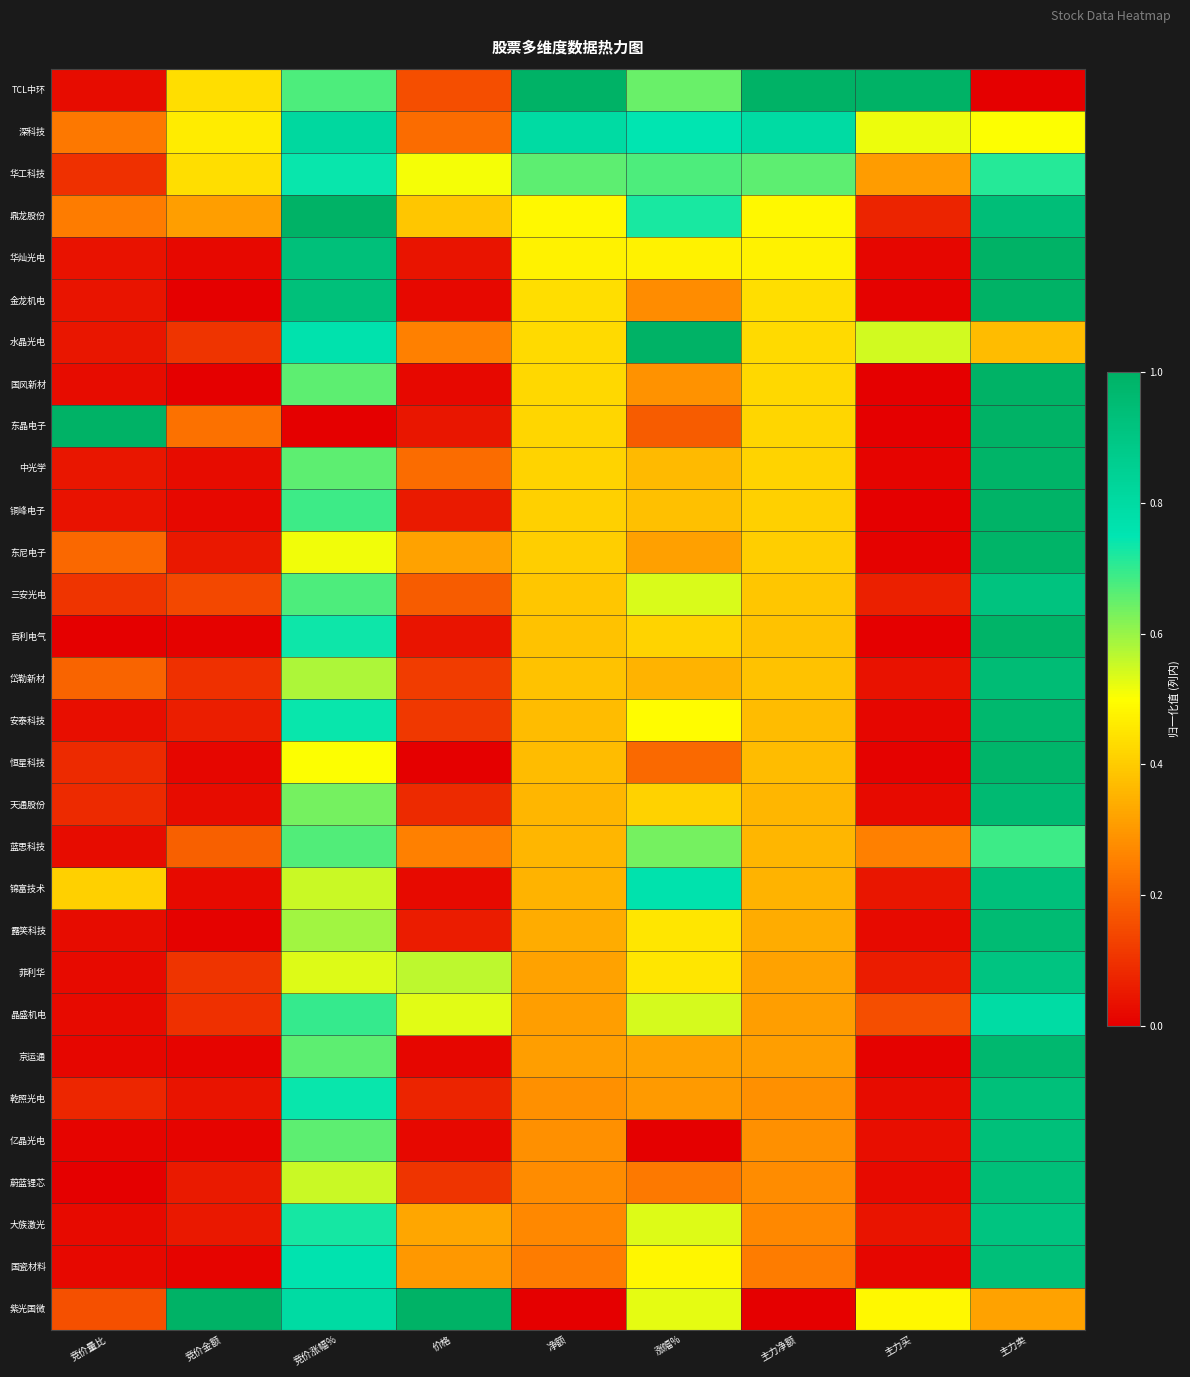

Reading right to left, what are all the values shown in this chart?

TCL中环: 主力卖=0.0	主力买=1.0	主力净额=1.0	涨幅%=0.6	净额=1.0	价格=0.2	竞价涨幅%=0.7	竞价金额=0.4	竞价量比=0.0
深科技: 主力卖=0.5	主力买=0.5	主力净额=0.8	涨幅%=0.7	净额=0.8	价格=0.2	竞价涨幅%=0.8	竞价金额=0.5	竞价量比=0.2
华工科技: 主力卖=0.7	主力买=0.3	主力净额=0.7	涨幅%=0.7	净额=0.7	价格=0.5	竞价涨幅%=0.7	竞价金额=0.4	竞价量比=0.1
鼎龙股份: 主力卖=0.9	主力买=0.1	主力净额=0.5	涨幅%=0.7	净额=0.5	价格=0.4	竞价涨幅%=1.0	竞价金额=0.3	竞价量比=0.2
华灿光电: 主力卖=1.0	主力买=0.0	主力净额=0.5	涨幅%=0.5	净额=0.5	价格=0.0	竞价涨幅%=0.9	竞价金额=0.0	竞价量比=0.0
金龙机电: 主力卖=1.0	主力买=0.0	主力净额=0.4	涨幅%=0.3	净额=0.4	价格=0.0	竞价涨幅%=0.9	竞价金额=0.0	竞价量比=0.0
水晶光电: 主力卖=0.4	主力买=0.5	主力净额=0.4	涨幅%=1.0	净额=0.4	价格=0.3	竞价涨幅%=0.8	竞价金额=0.1	竞价量比=0.0
国风新材: 主力卖=1.0	主力买=0.0	主力净额=0.4	涨幅%=0.3	净额=0.4	价格=0.0	竞价涨幅%=0.7	竞价金额=0.0	竞价量比=0.0
东晶电子: 主力卖=1.0	主力买=0.0	主力净额=0.4	涨幅%=0.2	净额=0.4	价格=0.0	竞价涨幅%=0.0	竞价金额=0.2	竞价量比=1.0
中光学: 主力卖=1.0	主力买=0.0	主力净额=0.4	涨幅%=0.4	净额=0.4	价格=0.2	竞价涨幅%=0.7	竞价金额=0.0	竞价量比=0.0
铜峰电子: 主力卖=1.0	主力买=0.0	主力净额=0.4	涨幅%=0.4	净额=0.4	价格=0.1	竞价涨幅%=0.7	竞价金额=0.0	竞价量比=0.0
东尼电子: 主力卖=1.0	主力买=0.0	主力净额=0.4	涨幅%=0.3	净额=0.4	价格=0.3	竞价涨幅%=0.5	竞价金额=0.0	竞价量比=0.2
三安光电: 主力卖=0.9	主力买=0.1	主力净额=0.4	涨幅%=0.5	净额=0.4	价格=0.2	竞价涨幅%=0.7	竞价金额=0.1	竞价量比=0.1
百利电气: 主力卖=1.0	主力买=0.0	主力净额=0.4	涨幅%=0.4	净额=0.4	价格=0.0	竞价涨幅%=0.7	竞价金额=0.0	竞价量比=0.0
岱勒新材: 主力卖=0.9	主力买=0.0	主力净额=0.4	涨幅%=0.4	净额=0.4	价格=0.1	竞价涨幅%=0.6	竞价金额=0.1	竞价量比=0.2
安泰科技: 主力卖=1.0	主力买=0.0	主力净额=0.4	涨幅%=0.5	净额=0.4	价格=0.1	竞价涨幅%=0.7	竞价金额=0.1	竞价量比=0.0
恒星科技: 主力卖=1.0	主力买=0.0	主力净额=0.4	涨幅%=0.2	净额=0.4	价格=0.0	竞价涨幅%=0.5	竞价金额=0.0	竞价量比=0.1
天通股份: 主力卖=1.0	主力买=0.0	主力净额=0.4	涨幅%=0.4	净额=0.4	价格=0.1	竞价涨幅%=0.6	竞价金额=0.0	竞价量比=0.1
蓝思科技: 主力卖=0.7	主力买=0.3	主力净额=0.4	涨幅%=0.6	净额=0.4	价格=0.3	竞价涨幅%=0.7	竞价金额=0.2	竞价量比=0.0
锦富技术: 主力卖=0.9	主力买=0.0	主力净额=0.4	涨幅%=0.8	净额=0.4	价格=0.0	竞价涨幅%=0.6	竞价金额=0.0	竞价量比=0.4
露笑科技: 主力卖=1.0	主力买=0.0	主力净额=0.3	涨幅%=0.4	净额=0.3	价格=0.1	竞价涨幅%=0.6	竞价金额=0.0	竞价量比=0.0
菲利华: 主力卖=0.9	主力买=0.1	主力净额=0.3	涨幅%=0.4	净额=0.3	价格=0.6	竞价涨幅%=0.5	竞价金额=0.1	竞价量比=0.0
晶盛机电: 主力卖=0.8	主力买=0.2	主力净额=0.3	涨幅%=0.5	净额=0.3	价格=0.5	竞价涨幅%=0.7	竞价金额=0.1	竞价量比=0.0
京运通: 主力卖=1.0	主力买=0.0	主力净额=0.3	涨幅%=0.3	净额=0.3	价格=0.0	竞价涨幅%=0.7	竞价金额=0.0	竞价量比=0.0
乾照光电: 主力卖=0.9	主力买=0.0	主力净额=0.3	涨幅%=0.3	净额=0.3	价格=0.1	竞价涨幅%=0.7	竞价金额=0.0	竞价量比=0.1
亿晶光电: 主力卖=0.9	主力买=0.0	主力净额=0.3	涨幅%=0.0	净额=0.3	价格=0.0	竞价涨幅%=0.7	竞价金额=0.0	竞价量比=0.0
蔚蓝锂芯: 主力卖=0.9	主力买=0.0	主力净额=0.3	涨幅%=0.2	净额=0.3	价格=0.1	竞价涨幅%=0.6	竞价金额=0.1	竞价量比=0.0
大族激光: 主力卖=0.9	主力买=0.0	主力净额=0.3	涨幅%=0.5	净额=0.3	价格=0.3	竞价涨幅%=0.7	竞价金额=0.0	竞价量比=0.0
国瓷材料: 主力卖=0.9	主力买=0.0	主力净额=0.2	涨幅%=0.5	净额=0.2	价格=0.3	竞价涨幅%=0.8	竞价金额=0.0	竞价量比=0.0
紫光国微: 主力卖=0.3	主力买=0.5	主力净额=0.0	涨幅%=0.5	净额=0.0	价格=1.0	竞价涨幅%=0.8	竞价金额=1.0	竞价量比=0.2